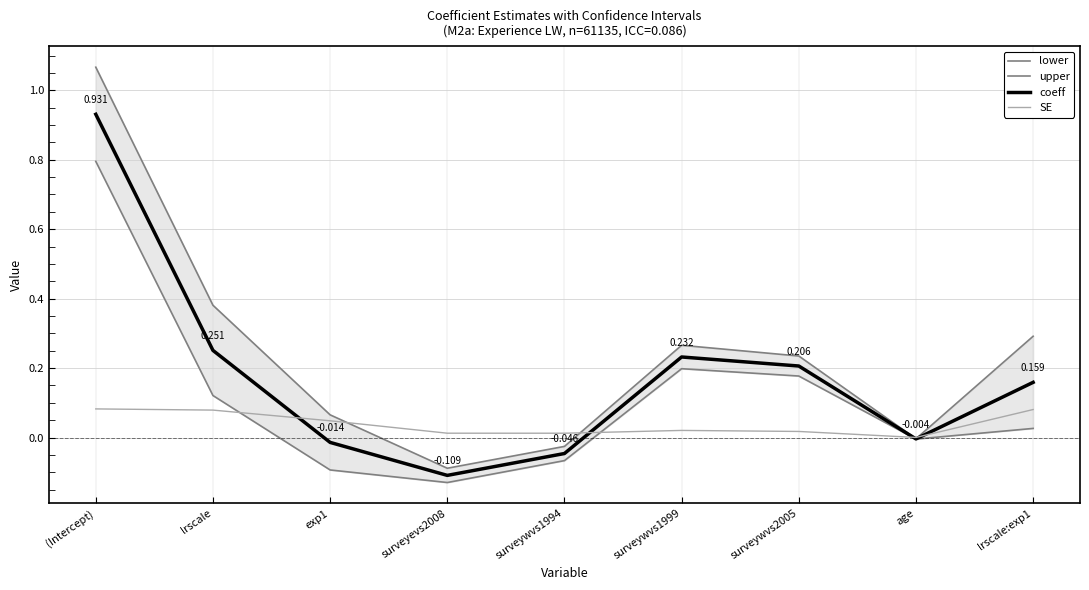

True or false: coeff and lower cross at least once.

False